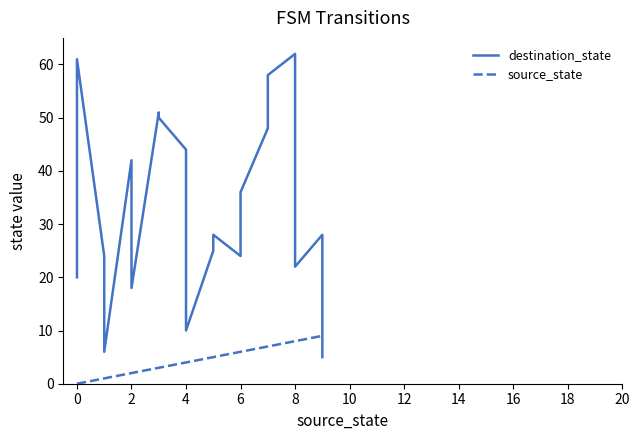

Which series ends up on top after the final intersection of source_state and destination_state?

source_state